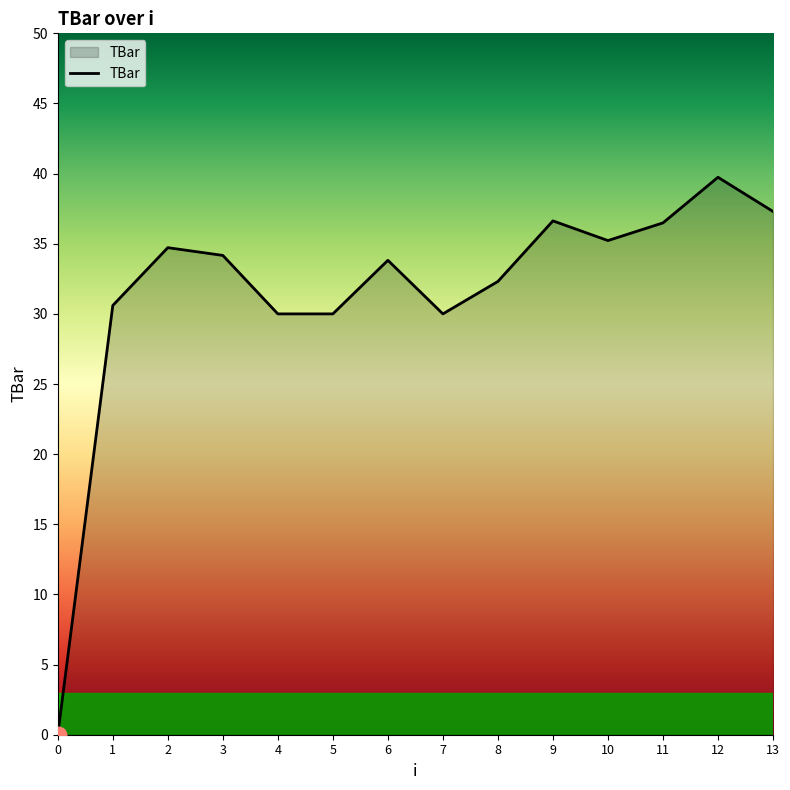

The value at 9 is 36.6. True or false?

True